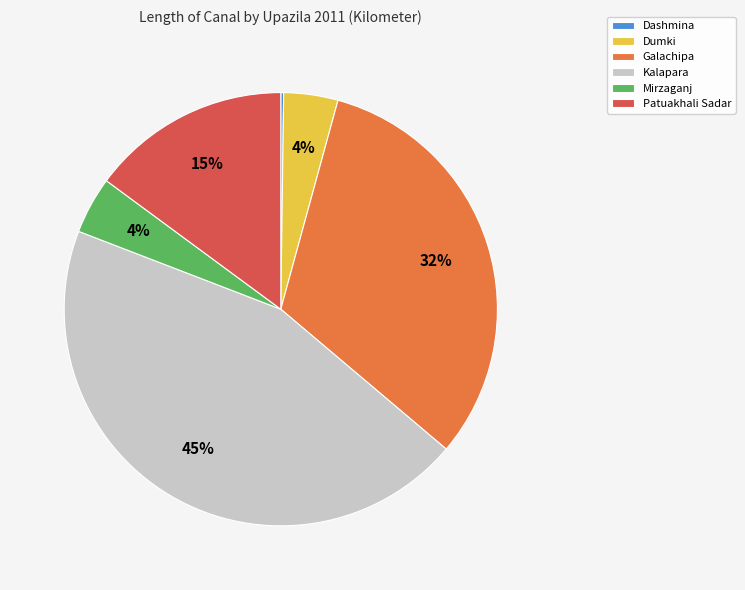

To the nearest percent, what percentage of the pie is Mirzaganj?

4%